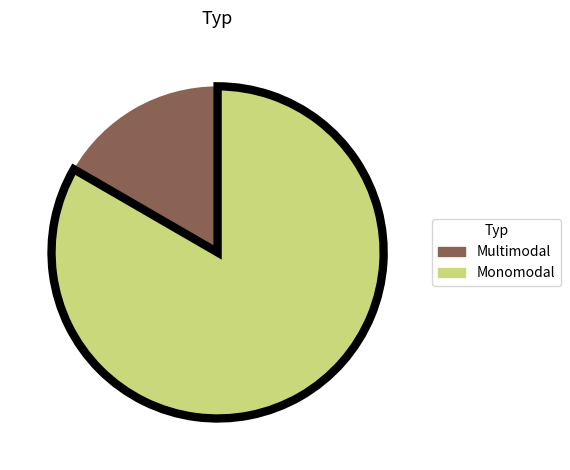

The Multimodal slice represents 17% of the pie. True or false?

True